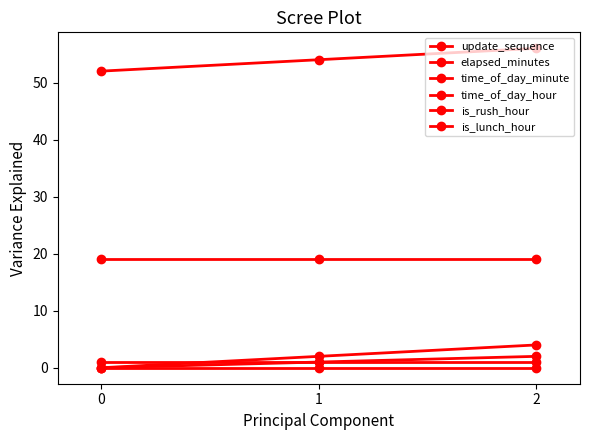

Which series has the widest spread of values?

elapsed_minutes